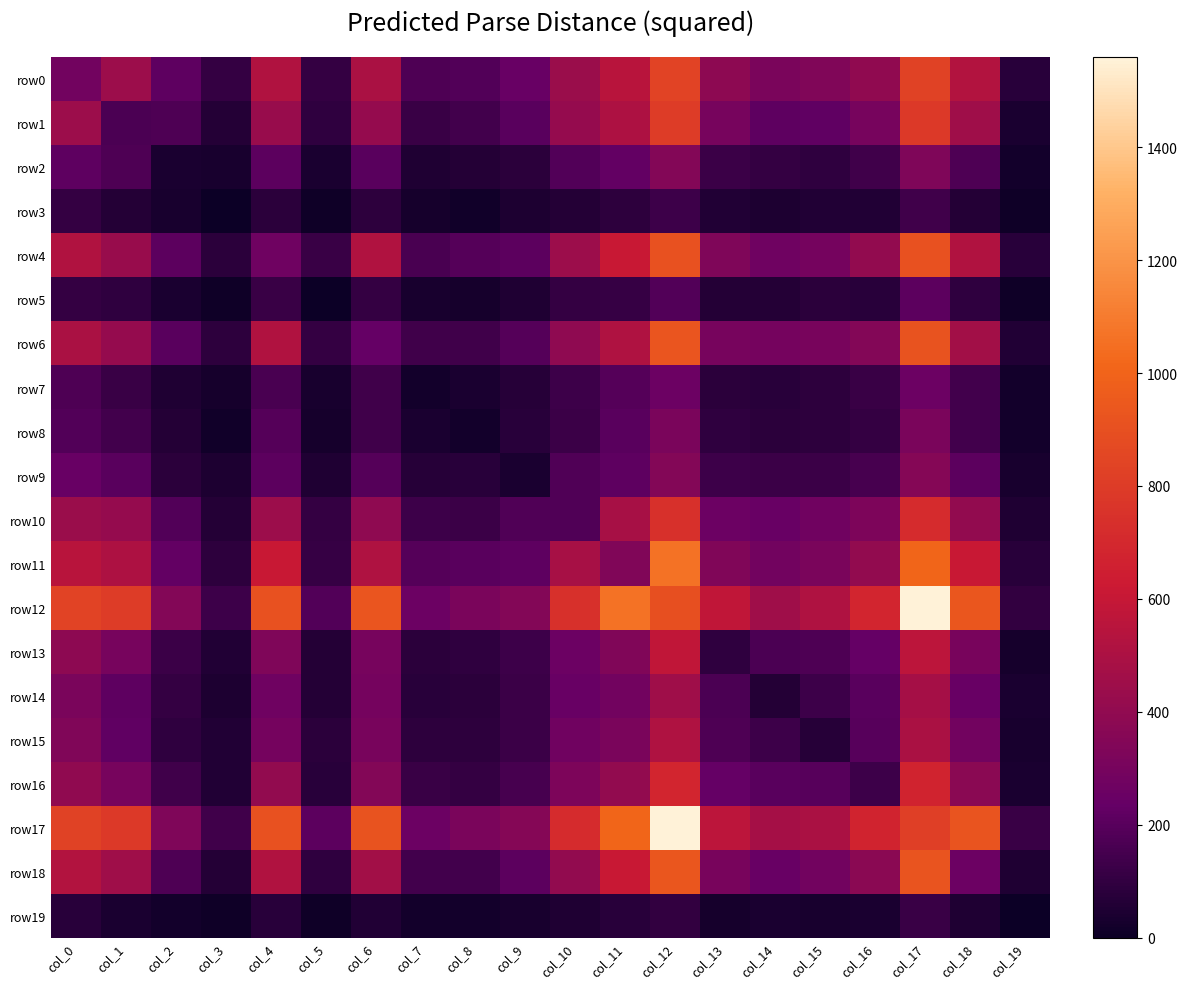

List the series in order of their peak value, highest first.

row12, row17, row11, row18, row6, row4, row0, row1, row10, row16, row13, row15, row14, row9, row2, row8, row7, row5, row3, row19